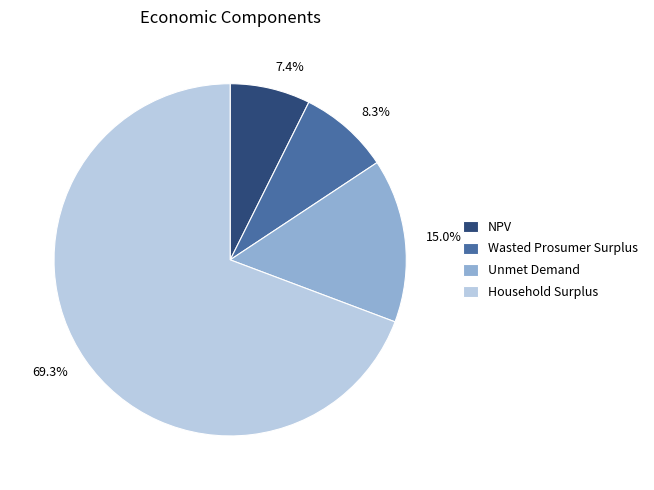

What percentage is NOT represented by NPV?

92.6%